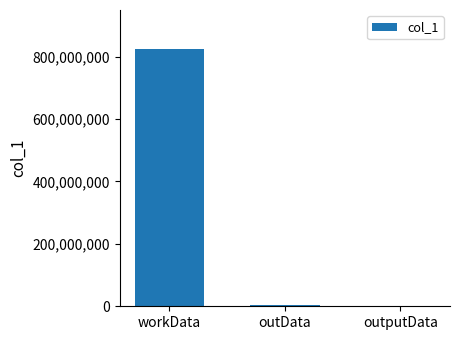

Are the bars grouped side by side (vs. stacked)?

No